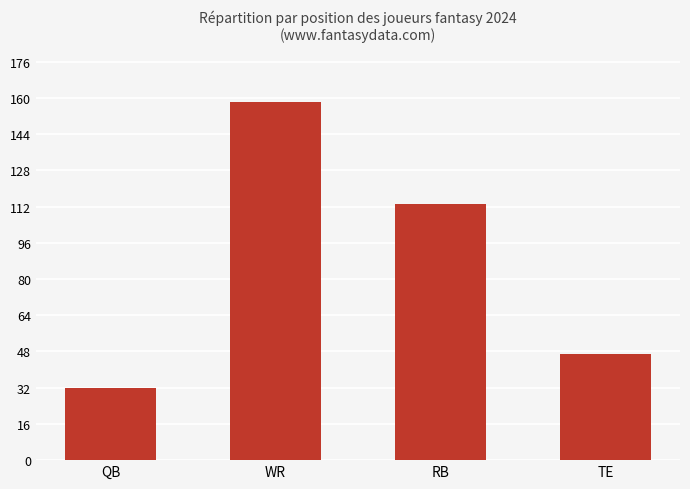

Which label corresponds to the smallest value in the chart?

QB